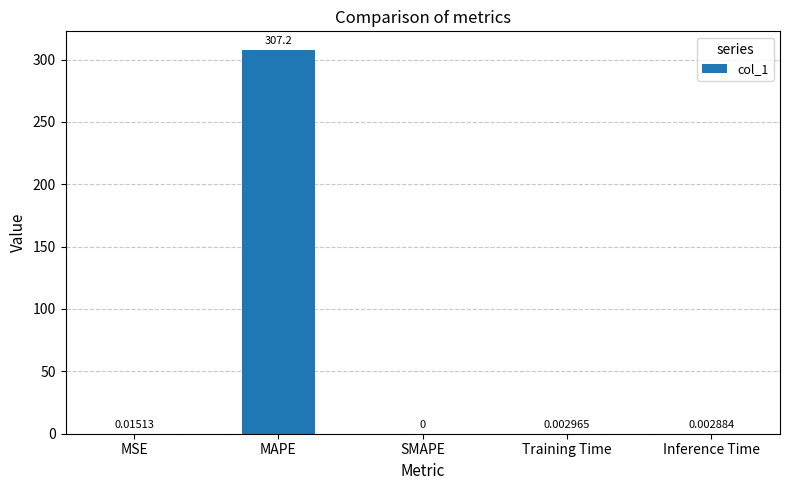

What is the average value?

61.4